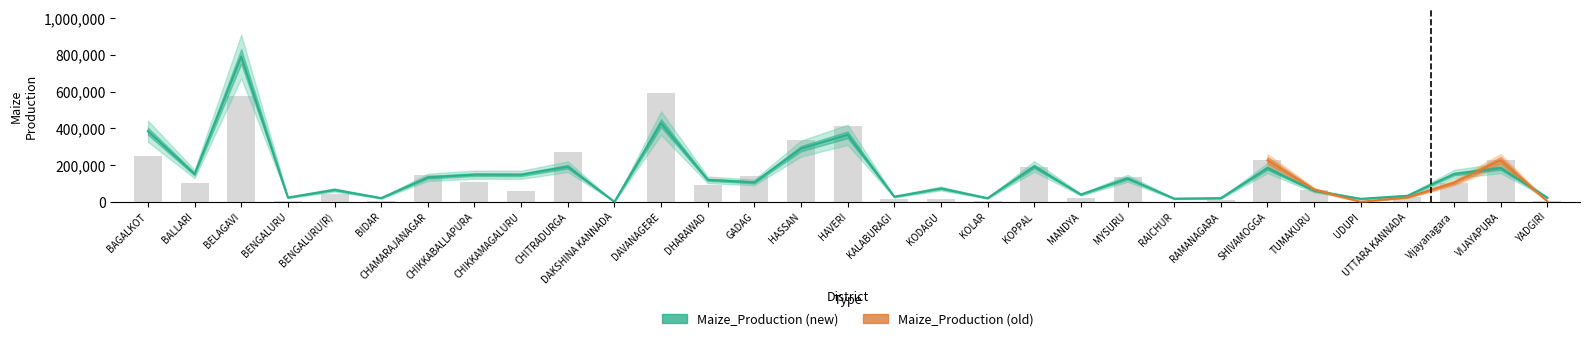

List the labels in order of value, smallest first.

DAKSHINA KANNADA, UDUPI, RAICHUR, KOLAR, RAMANAGARA, BIDAR, YADGIRI, BENGALURU, KALABURAGI, UTTARA KANNADA, MANDYA, TUMAKURU, BENGALURU(R), KODAGU, GADAG, DHARAWAD, MYSURU, CHAMARAJANAGAR, CHIKKAMAGALURU, CHIKKABALLAPURA, Vijayanagara, BALLARI, VIJAYAPURA, SHIVAMOGGA, CHITRADURGA, KOPPAL, HASSAN, HAVERI, BAGALKOT, DAVANAGERE, BELAGAVI